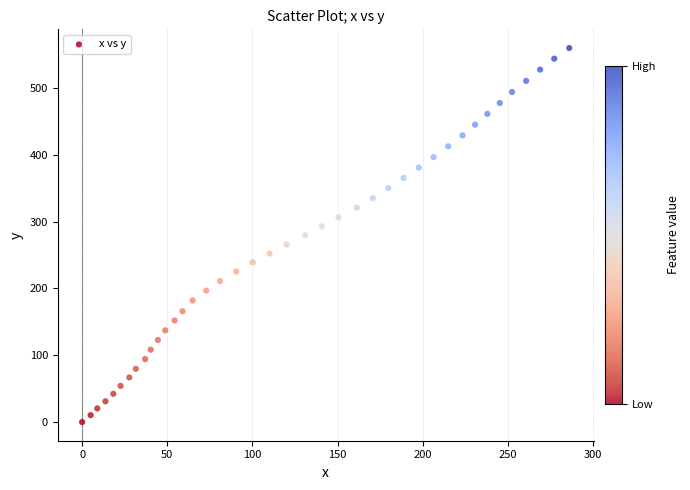

What is the range of Y values (max minus min)?

559.9